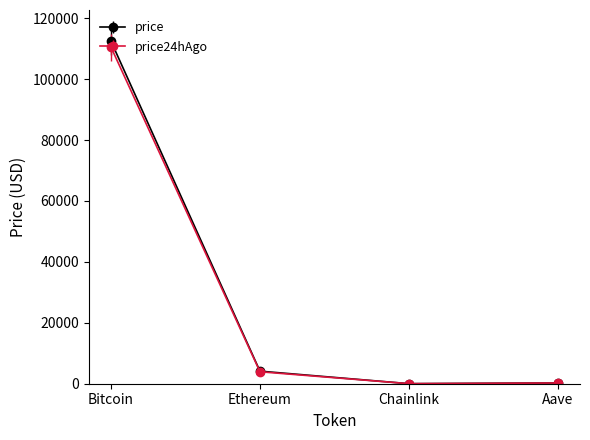

What is the sum of the price values at Ethereum and Aave?

4379.9